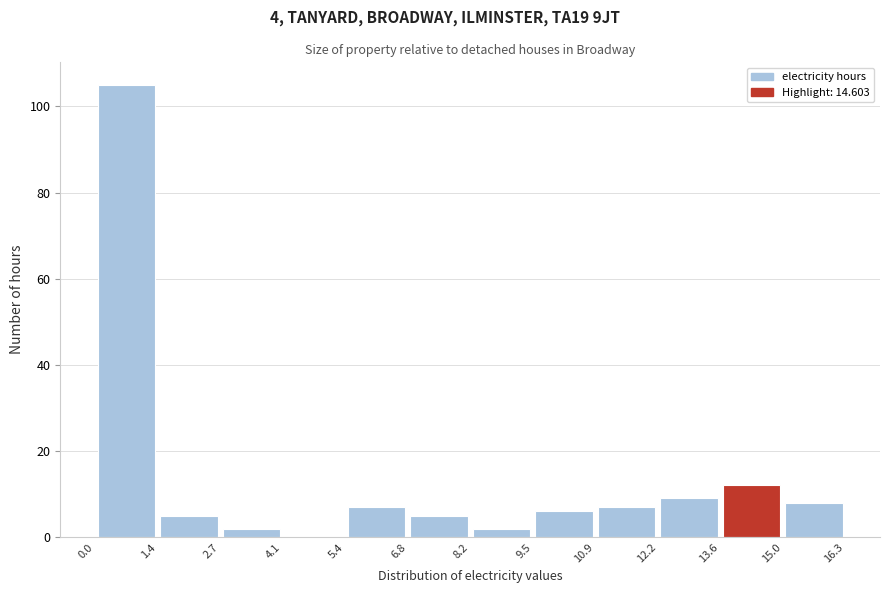

Reading left to right, list every bar in this chart as the range it spans on the x-axis followed by its height. The values are not printed on the chart, so give them approximately, as read against the axis.

0.0 to 1.4: 106
1.4 to 2.7: 6
2.7 to 4.1: 2
4.1 to 5.4: 0
5.4 to 6.8: 8
6.8 to 8.2: 6
8.2 to 9.5: 2
9.5 to 10.9: 6
10.9 to 12.2: 8
12.2 to 13.6: 10
13.6 to 15.0: 12
15.0 to 16.3: 8